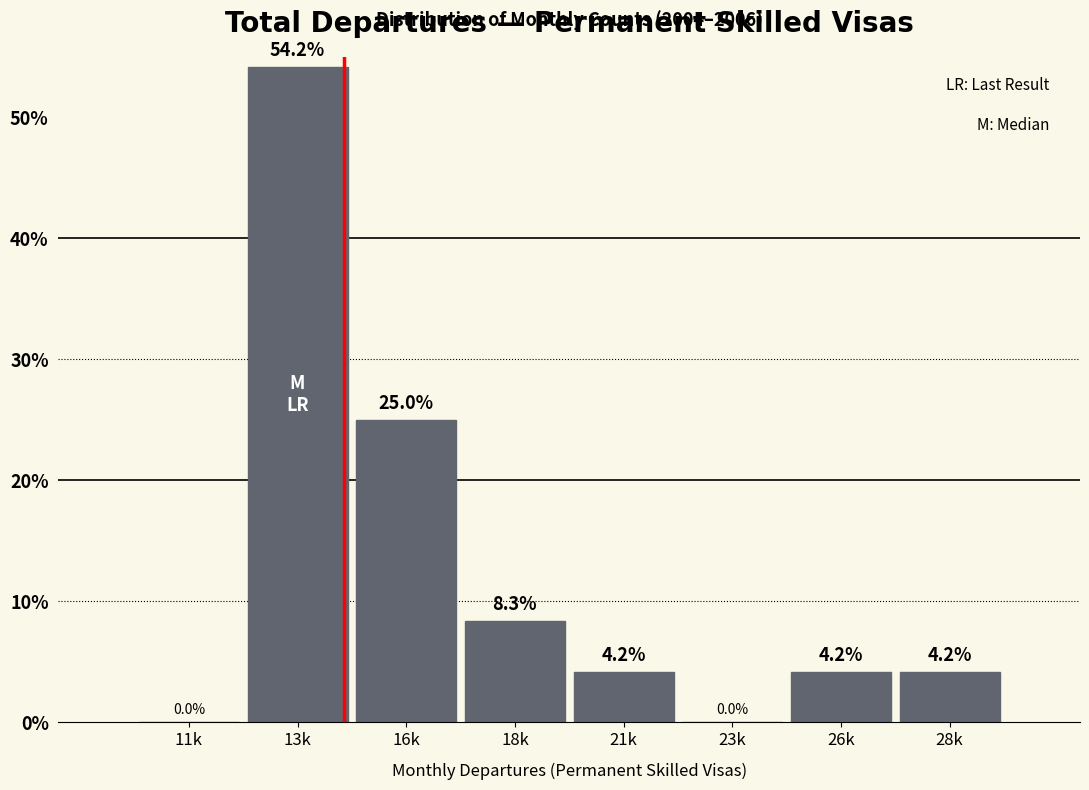

Reading left to right, extract all data points from this chart.

11k=0.0	13k=54.2	16k=25.0	18k=8.3	21k=4.2	23k=0.0	26k=4.2	28k=4.2